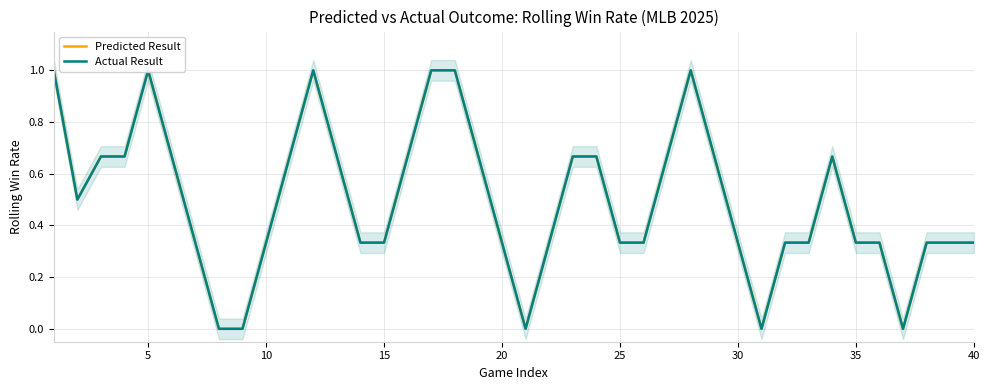

What is the maximum value for Predicted Result?

1.0